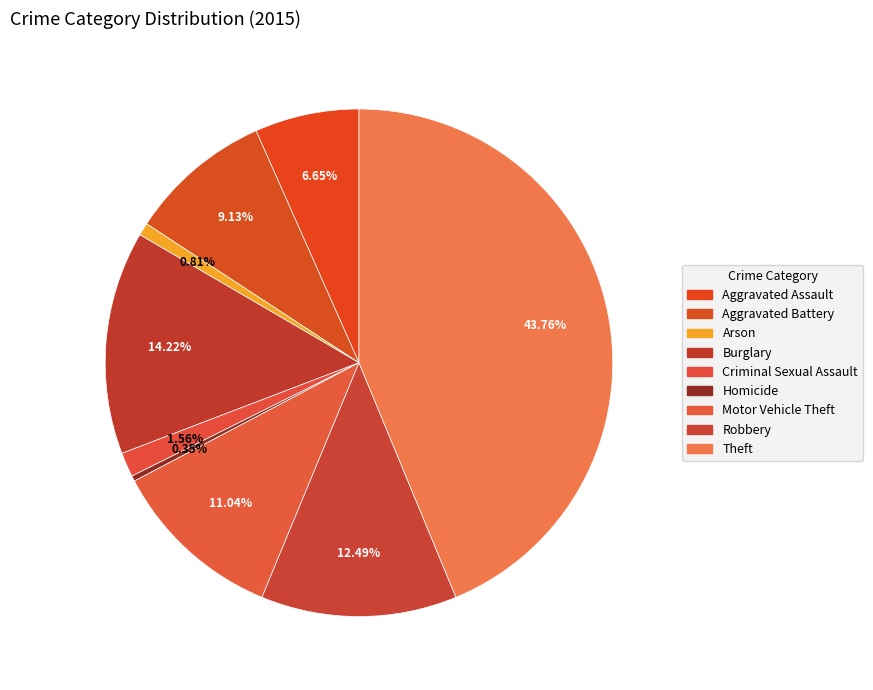

How many segments does this pie chart have?

9